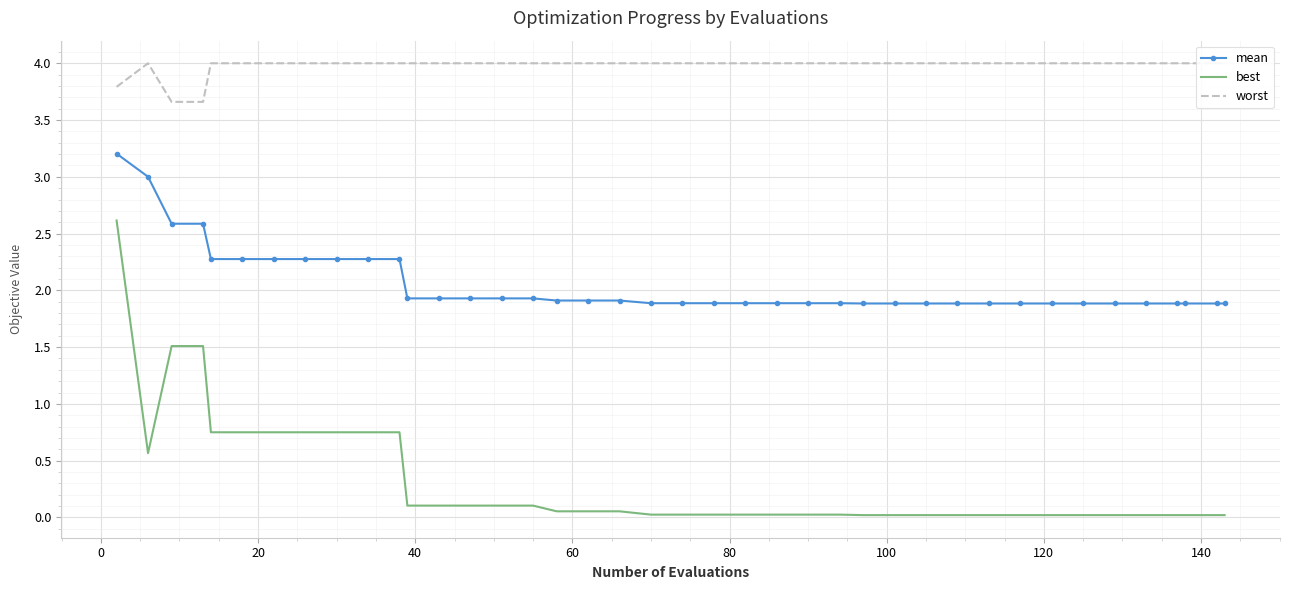

What is the maximum value shown in the chart?

4.0